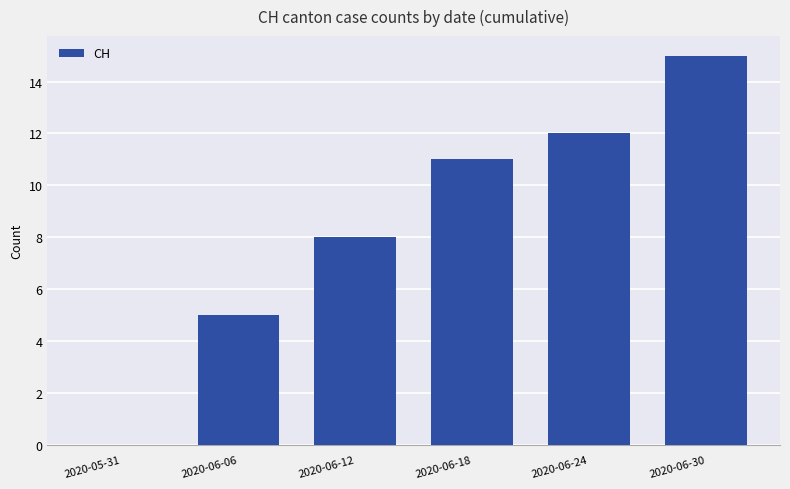

Count the number of data series in this chart.

1